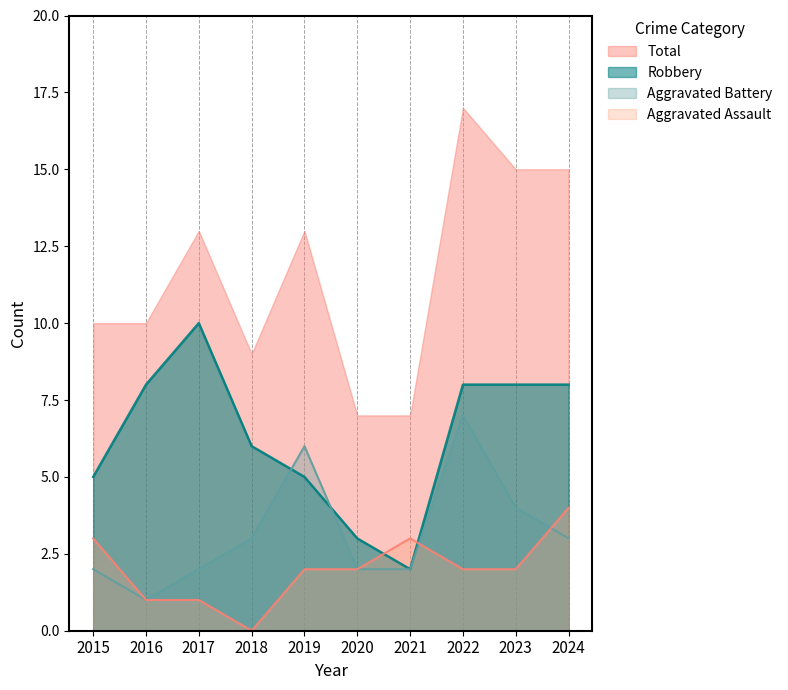

Reading left to right, transcribe all the data shown in this chart.

Aggravated Assault: 2015=3	2016=1	2017=1	2018=0	2019=2	2020=2	2021=3	2022=2	2023=2	2024=4
Aggravated Battery: 2015=2	2016=1	2017=2	2018=3	2019=6	2020=2	2021=2	2022=7	2023=4	2024=3
Robbery: 2015=5	2016=8	2017=10	2018=6	2019=5	2020=3	2021=2	2022=8	2023=8	2024=8
Total: 2015=10	2016=10	2017=13	2018=9	2019=13	2020=7	2021=7	2022=17	2023=15	2024=15